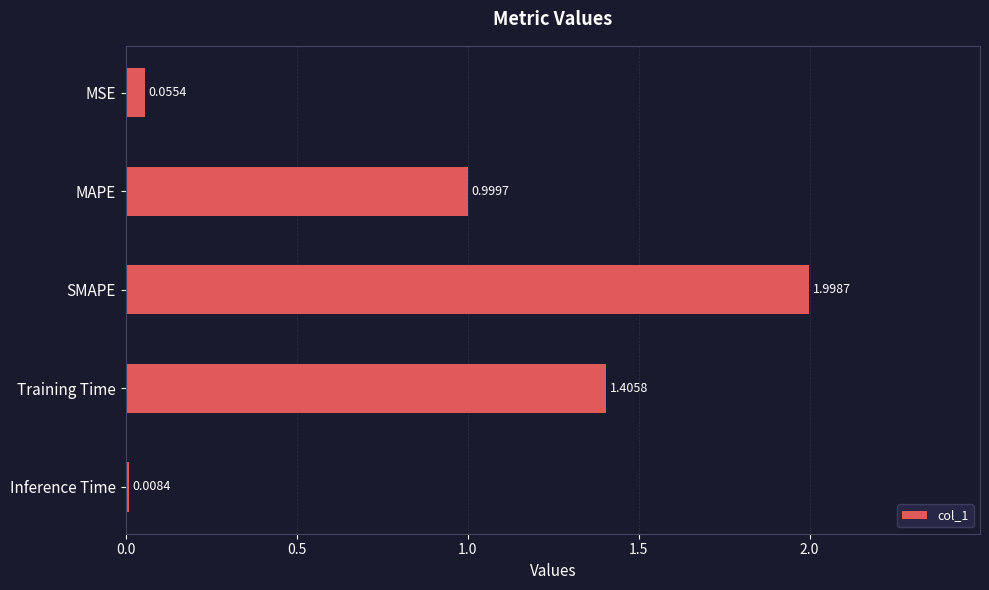

What is the change in value from MSE to MAPE?

+0.9